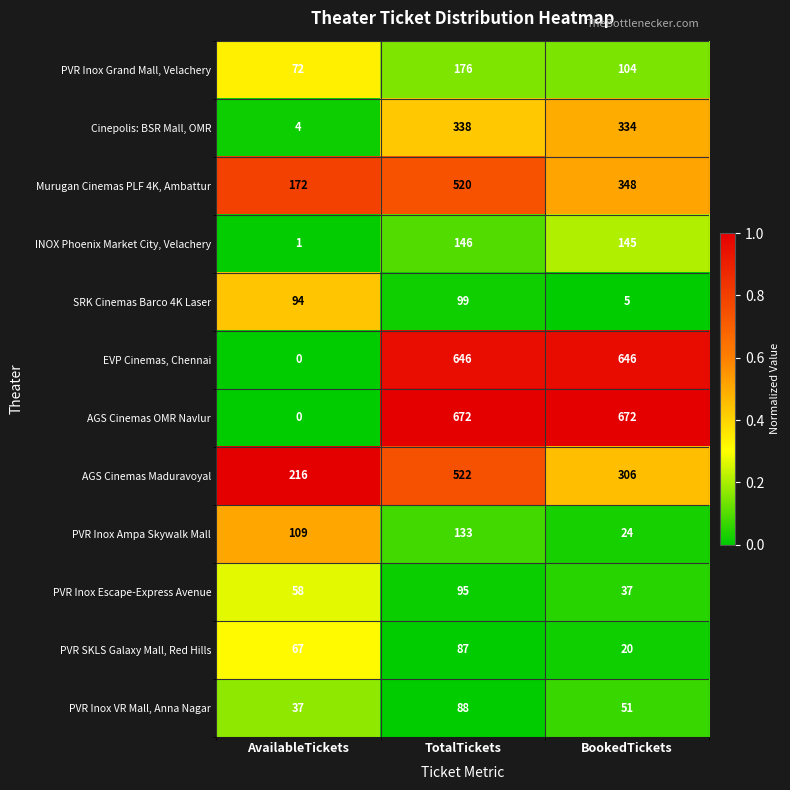

What is the spread (max minus min) of values at BookedTickets?

667